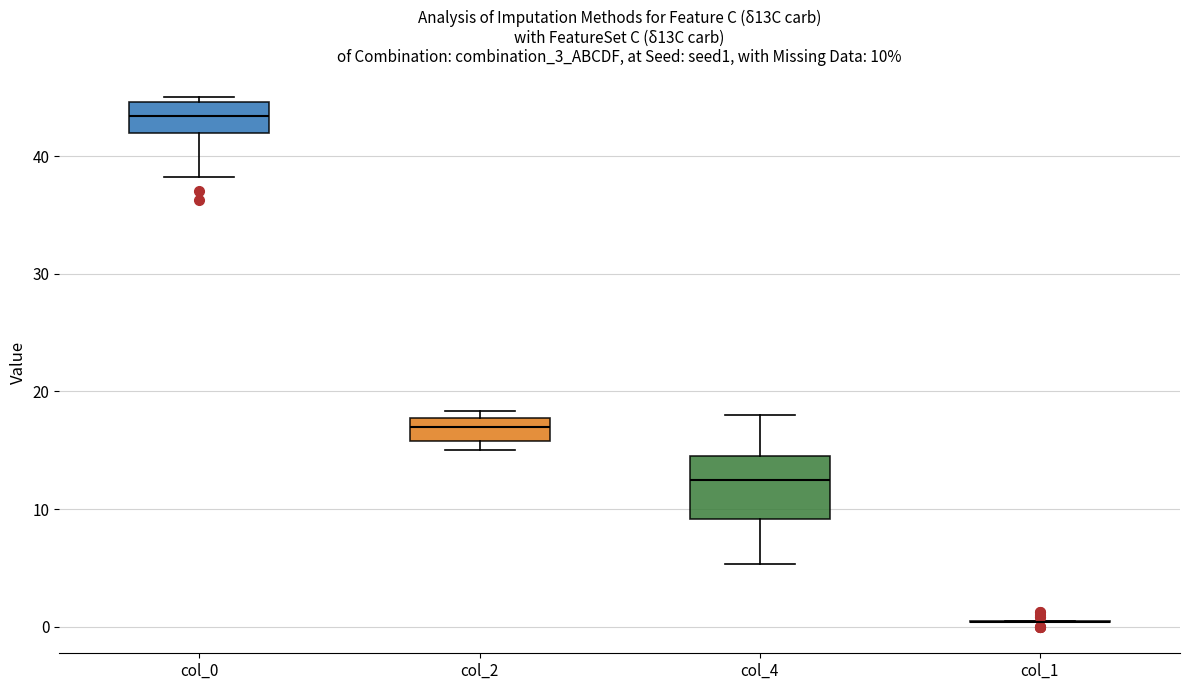

Comparing the boxes themselves (not the whiskers), which one is the tallest?

col_4